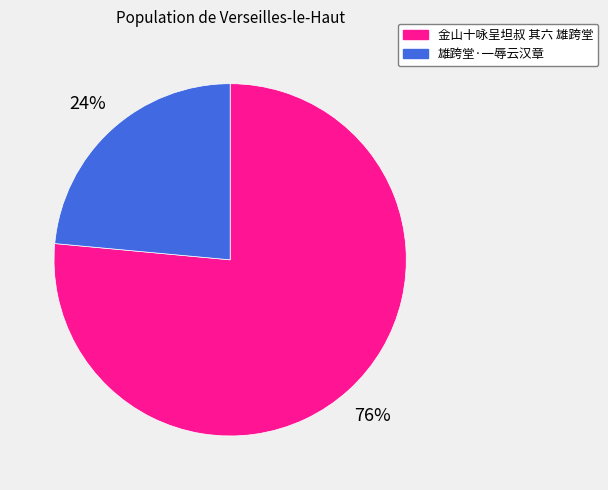

Rank the categories by value from lowest to highest.

雄跨堂·一辱云汉章, 金山十咏呈坦叔 其六 雄跨堂